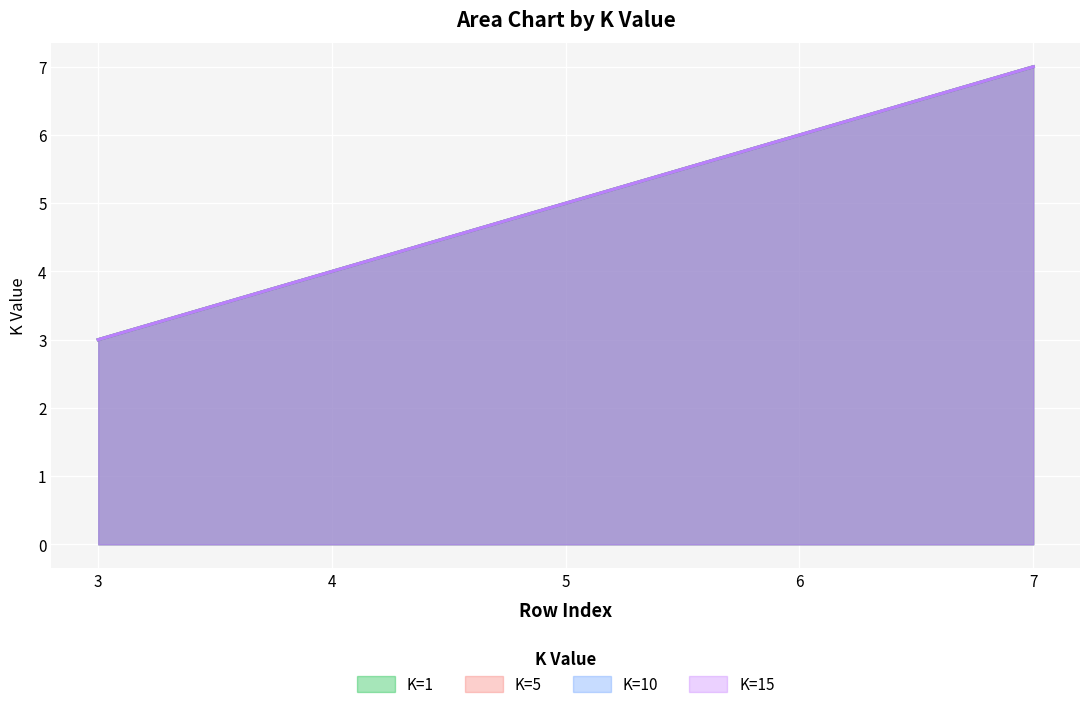

What is the value of the K=1 point at the 3rd from the left?

5